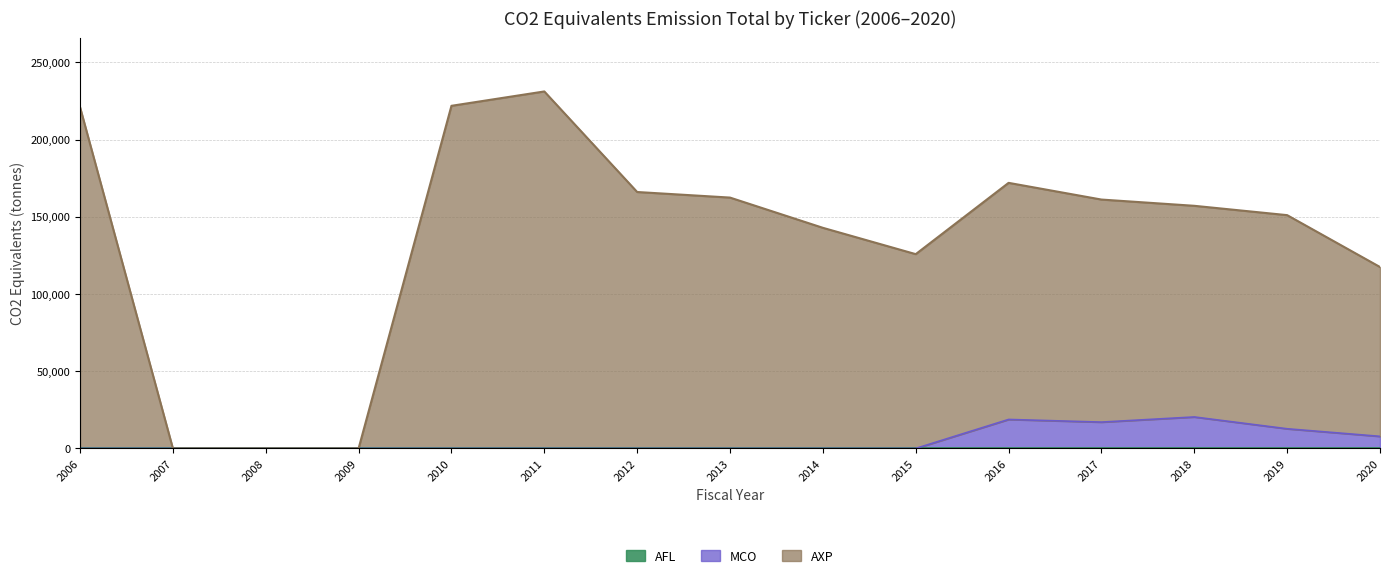

What is the average value of the MCO series?

6397.1